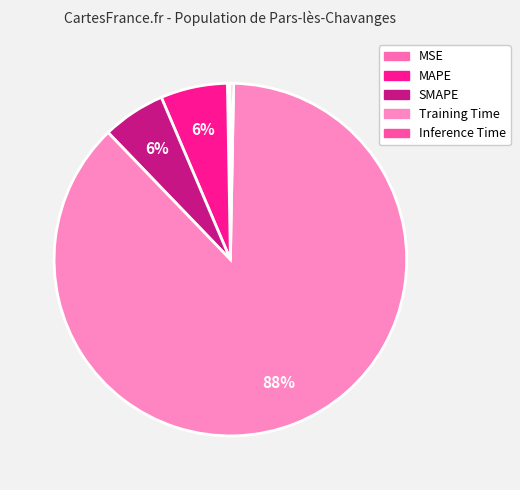

Is Training Time the majority of the pie?

Yes